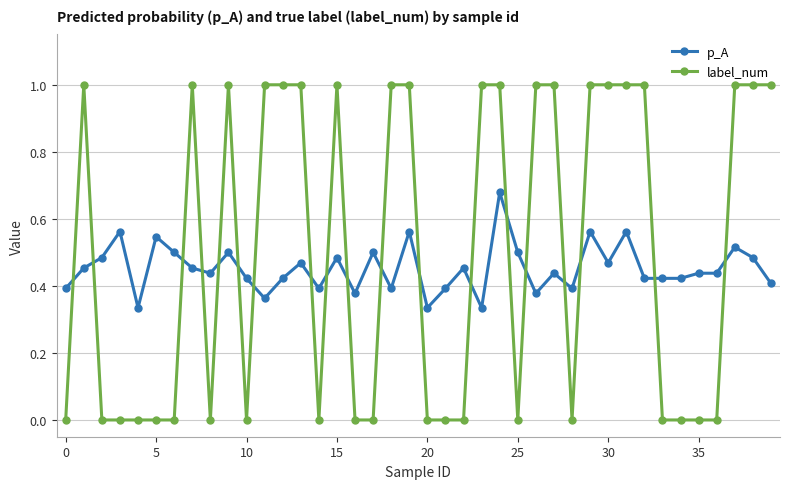

What are all the series names shown in the legend?

p_A, label_num